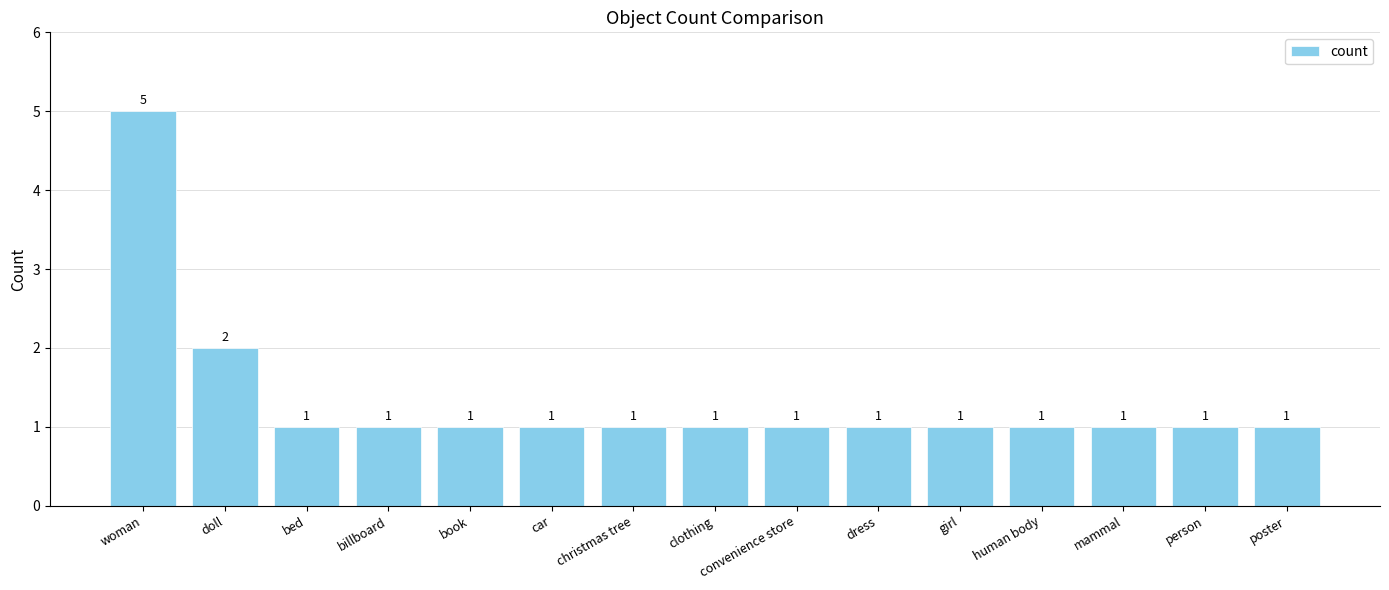

What is the label of the 13th bar from the left?

mammal